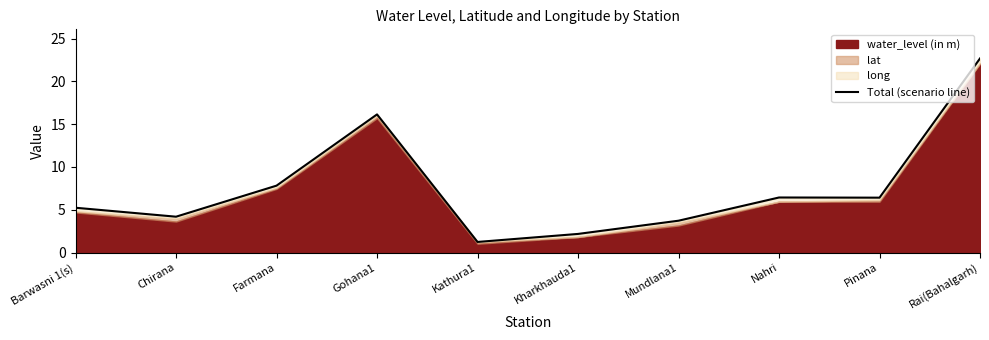

At which category does the chart reach its peak across all series?

Rai(Bahalgarh)